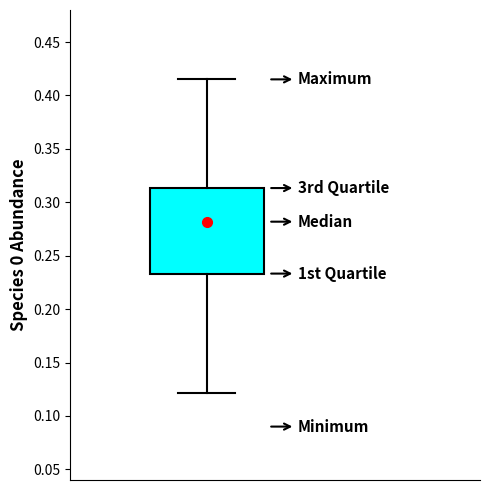

Where does the median line of the box sit on the y-axis? The values are not printed on the chart, so give them approximately, as read against the axis.

0.280